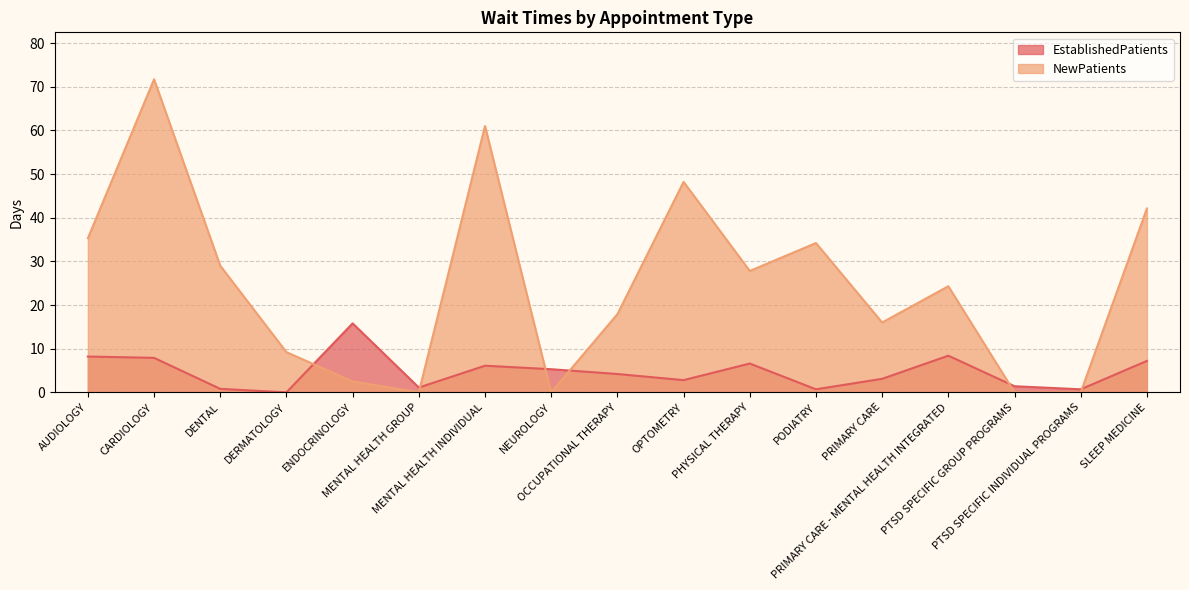

At which label does EstablishedPatients first exceed 4?

AUDIOLOGY